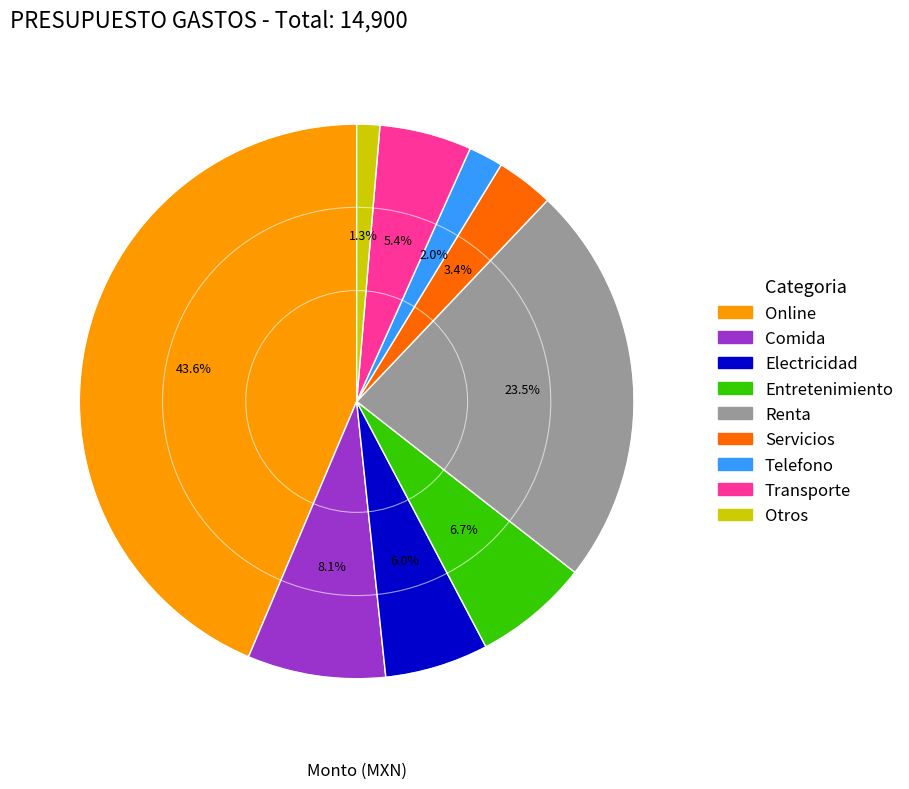

Combined, what portion of the pie is Electricidad and Servicios?

9.4%